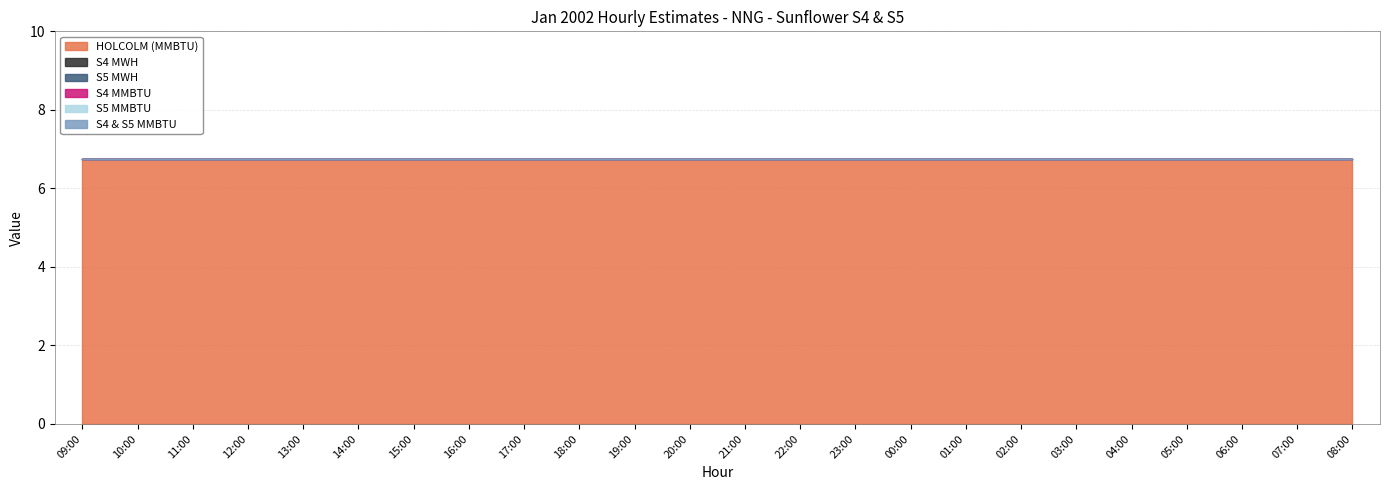

True or false: S5 MWH and S4 MMBTU intersect in this chart.

False